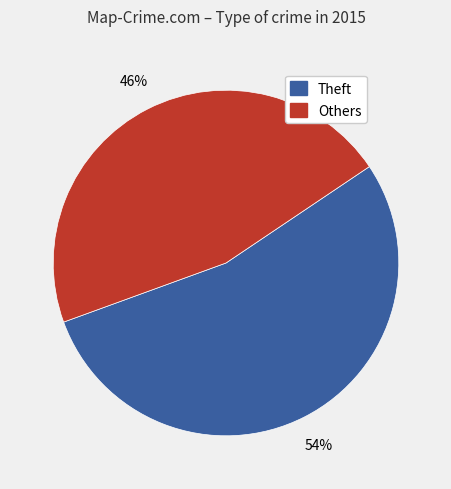

To the nearest percent, what is the difference between the largest and smallest slice percentages?

8%